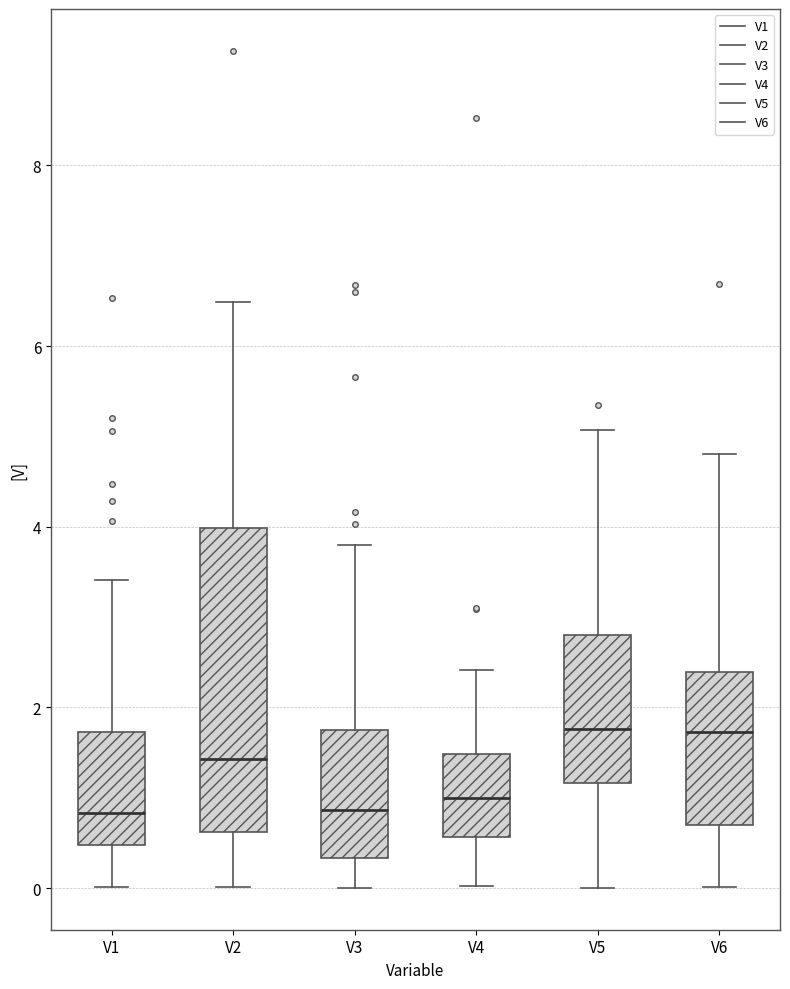

Where does the lower whisker of the box for V1 end on the y-axis? The values are not printed on the chart, so give them approximately, as read against the axis.

0.0